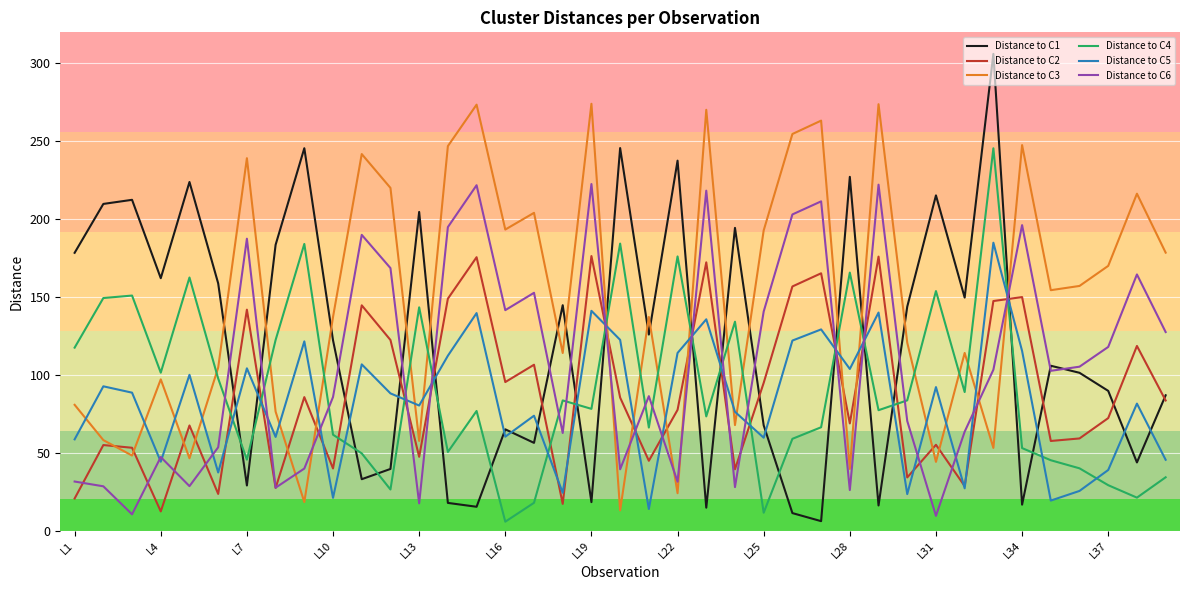

True or false: Distance to C3 has more than 1 interior local peaks.

True